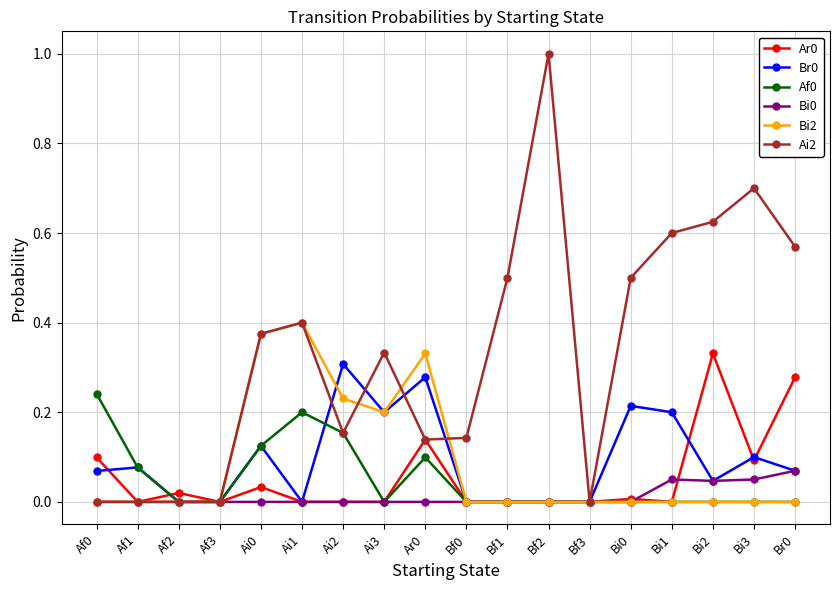

Between Ai2 and Bi1, which series saw the biggest shift?

Ai2